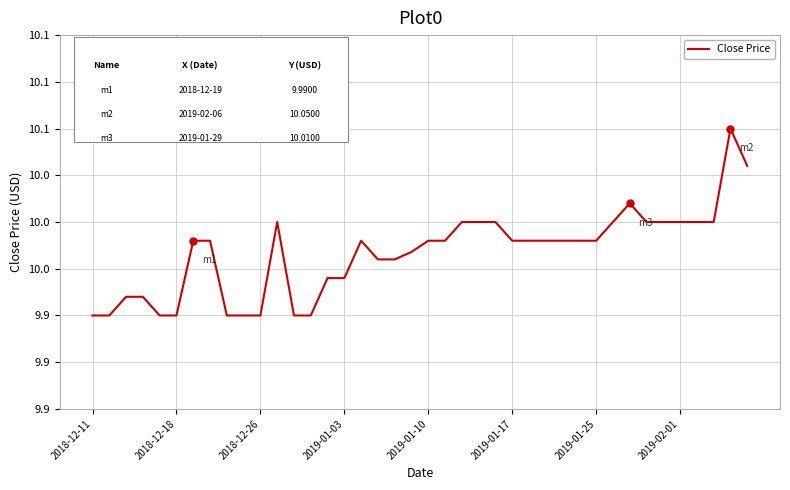

Reading left to right, transcribe all the data shown in this chart.

9.9	9.9	10.0	10.0	9.9	9.9	10.0	10.0	9.9	9.9	9.9	10.0	9.9	9.9	10.0	10.0	10.0	10.0	10.0	10.0	10.0	10.0	10.0	10.0	10.0	10.0	10.0	10.0	10.0	10.0	10.0	10.0	10.0	10.0	10.0	10.0	10.0	10.0	10.1	10.0